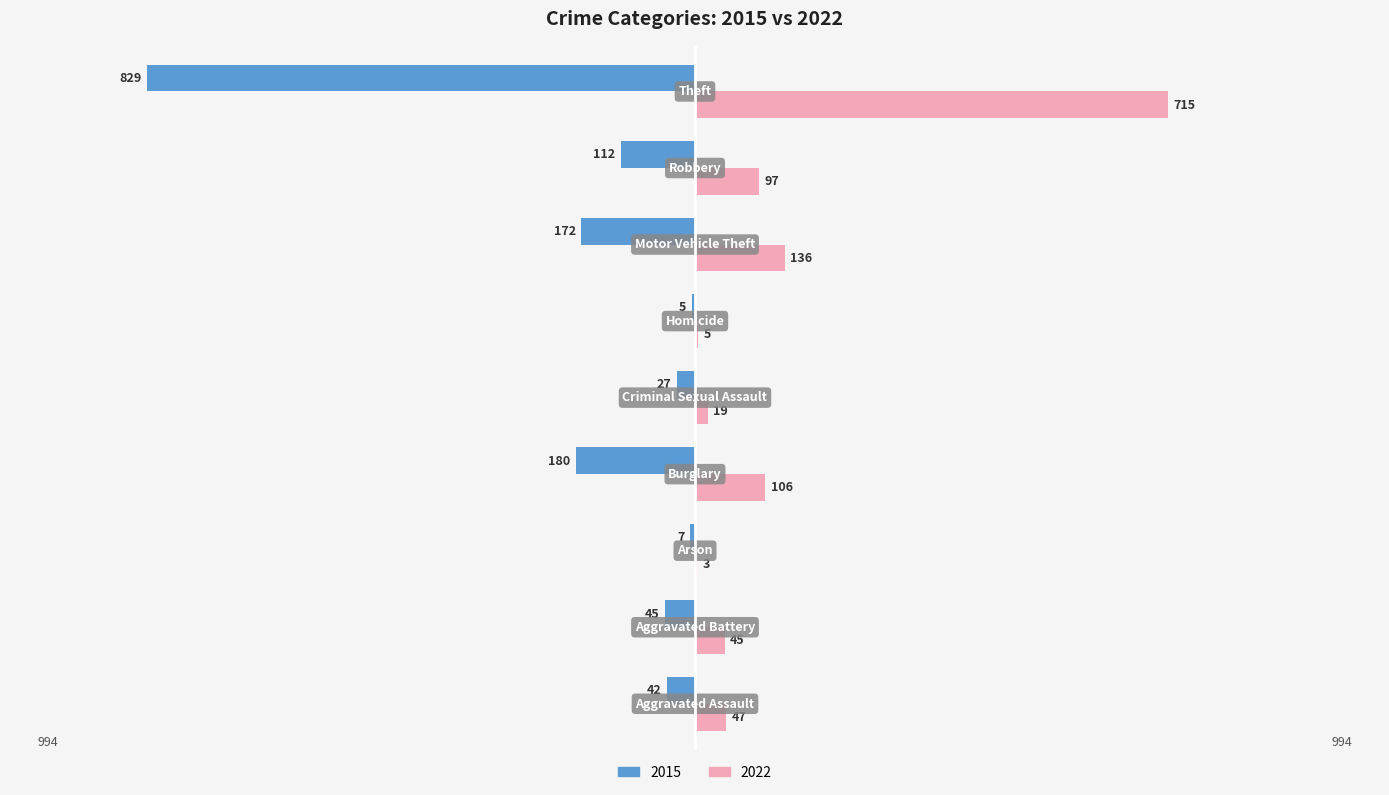

What is the sum of all 2022 values?

1173